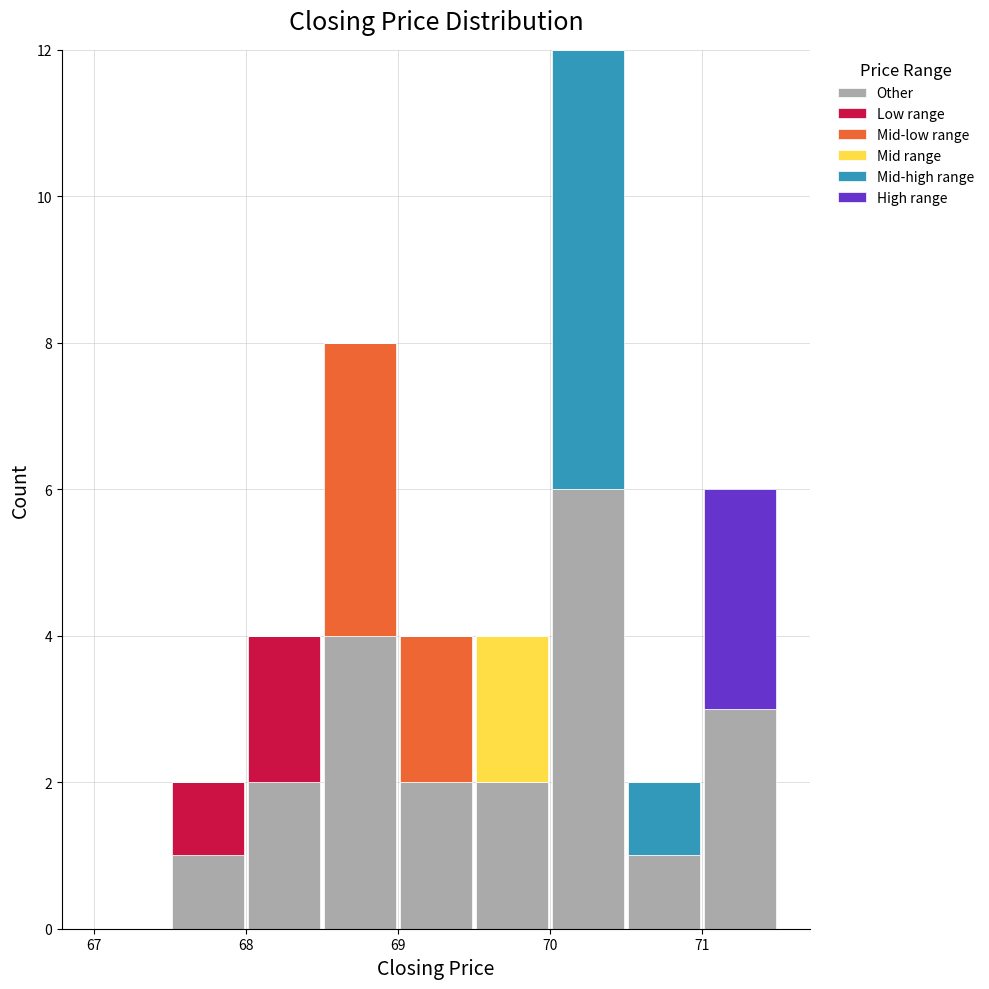

What is the total height of the stacked bar covering 71.0 to 71.5 on the x-axis? The values are not printed on the chart, so give them approximately, as read against the axis.

6